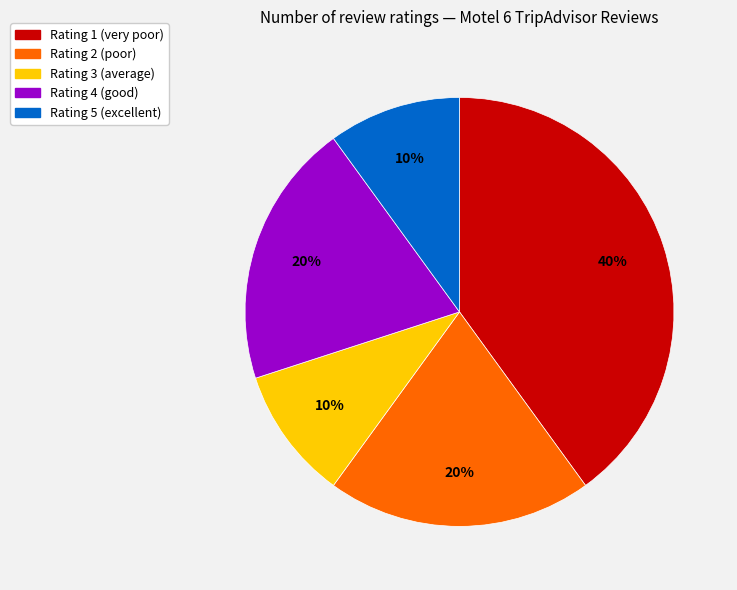

To the nearest percent, what is the difference between the largest and smallest slice percentages?

30%